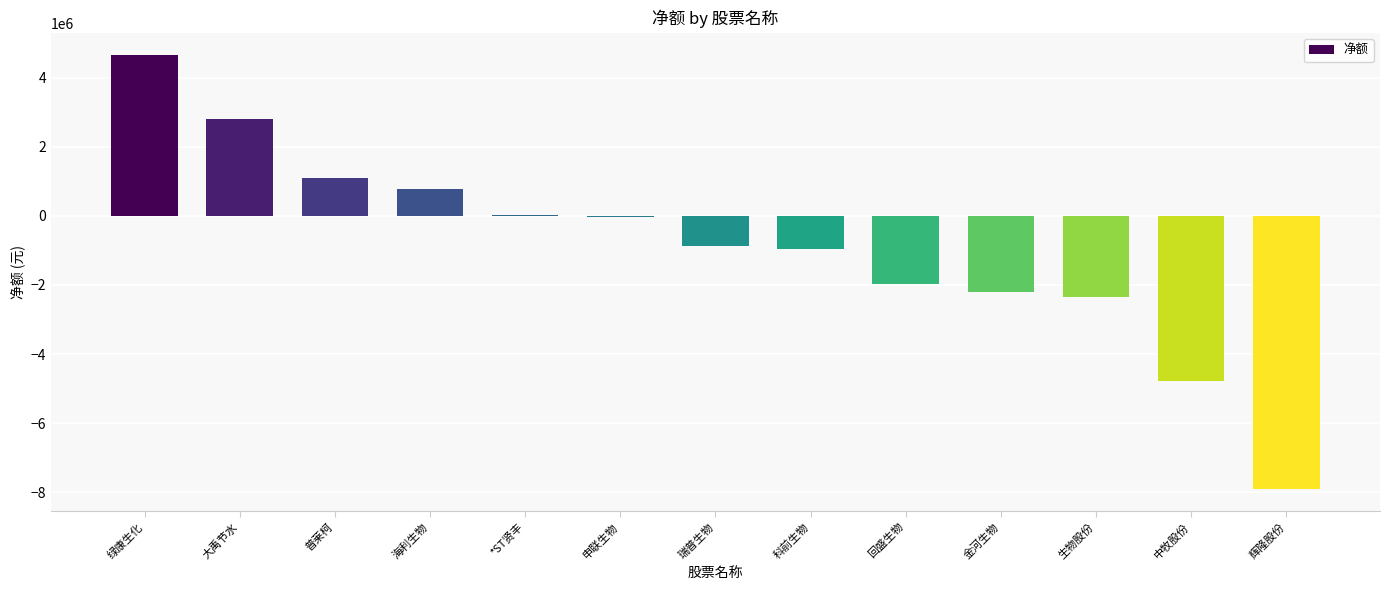

Is it true that the value at 海利生物 is 780487?

True